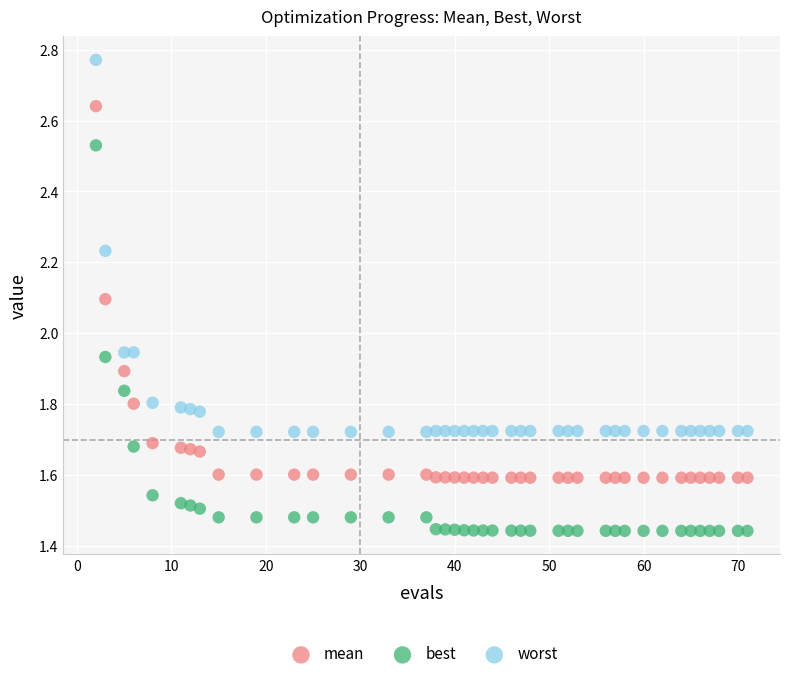

Across all data points, what is the range of Y values (max minus min)?

1.3